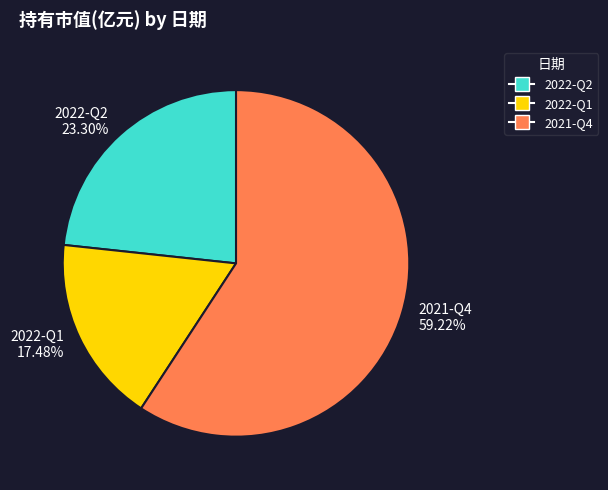

Rank the categories by value from lowest to highest.

2022-Q1, 2022-Q2, 2021-Q4